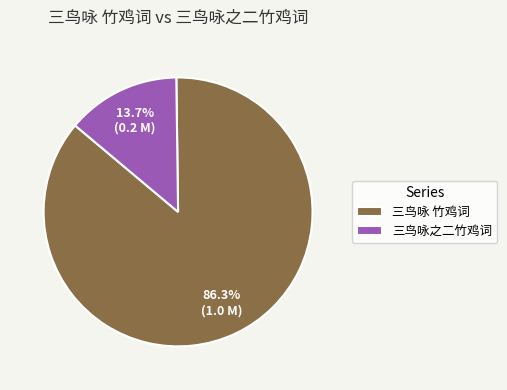

What is the ratio of the value at 三鸟咏 竹鸡词 to the value at 三鸟咏之二竹鸡词?

6.3